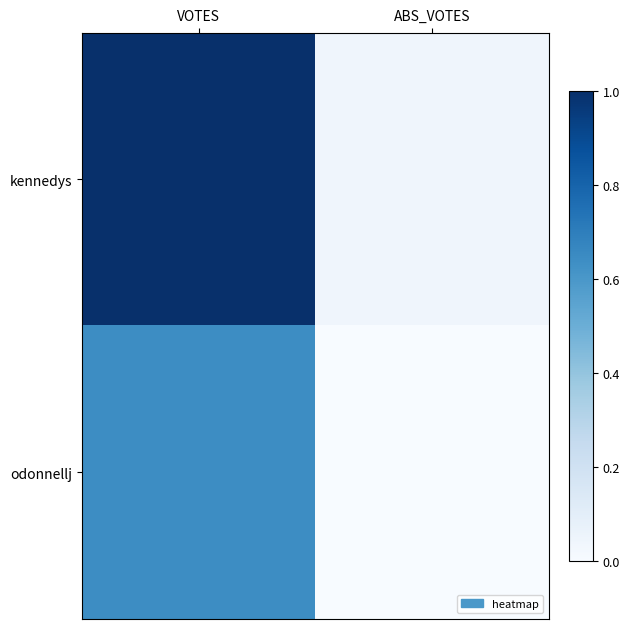

Which series has the largest total across all categories?

kennedys